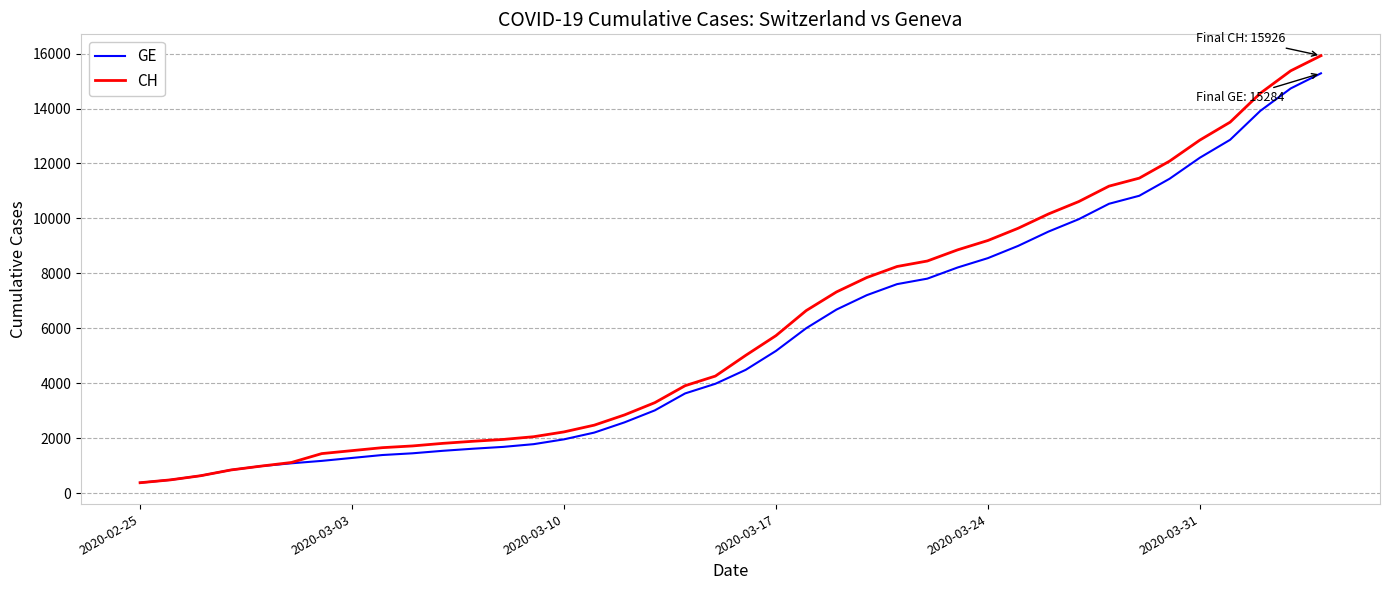

What is the difference between the maximum and minimum values in the GE series?

14909